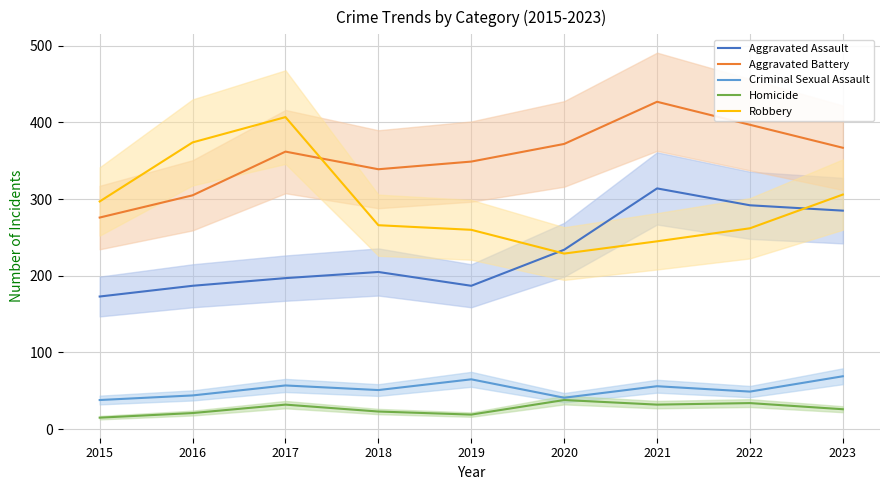

What is the sum of the Aggravated Battery values at 2020 and 2018?

711